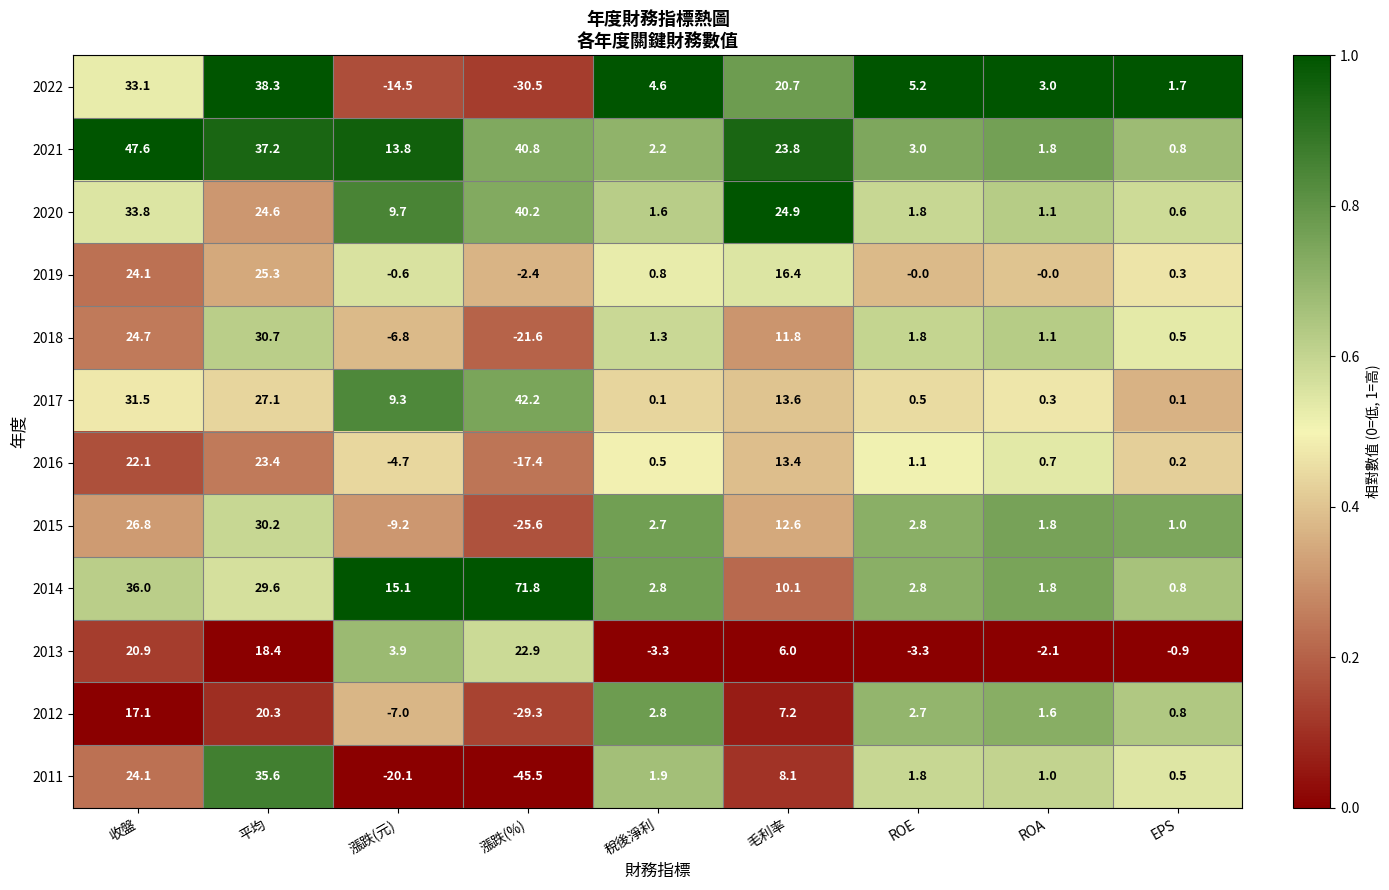

Which label corresponds to the smallest value in the chart?

漲跌(%)